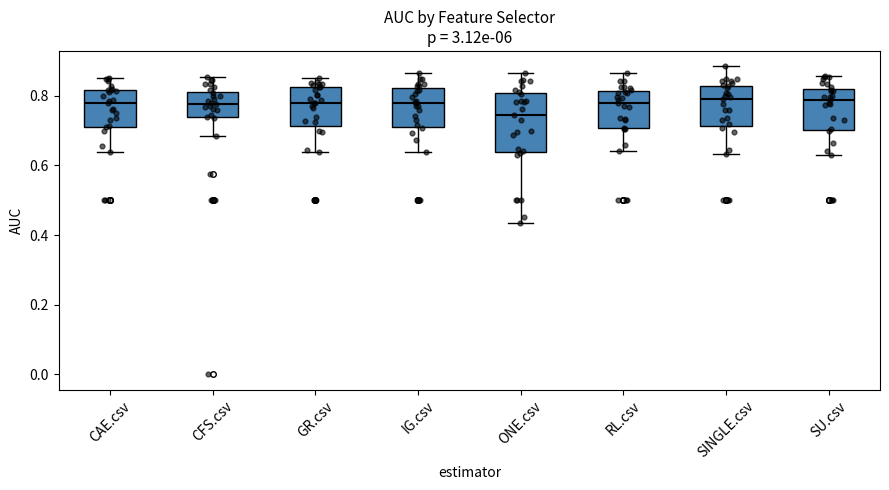

Reading left to right, transcribe this box plot: for each box, give where its median line is, the range the box spans, and where its two whiskers end, as read against the y-axis. The values are not printed on the chart, so give them approximately, as read against the axis.

CAE.csv: median 0.78, box 0.72 to 0.82, whiskers 0.64 to 0.86
CFS.csv: median 0.78, box 0.74 to 0.82, whiskers 0.68 to 0.86
GR.csv: median 0.78, box 0.72 to 0.82, whiskers 0.64 to 0.86
IG.csv: median 0.78, box 0.72 to 0.82, whiskers 0.64 to 0.86
ONE.csv: median 0.74, box 0.64 to 0.80, whiskers 0.44 to 0.86
RL.csv: median 0.78, box 0.70 to 0.82, whiskers 0.64 to 0.86
SINGLE.csv: median 0.80, box 0.72 to 0.82, whiskers 0.64 to 0.88
SU.csv: median 0.78, box 0.70 to 0.82, whiskers 0.64 to 0.86